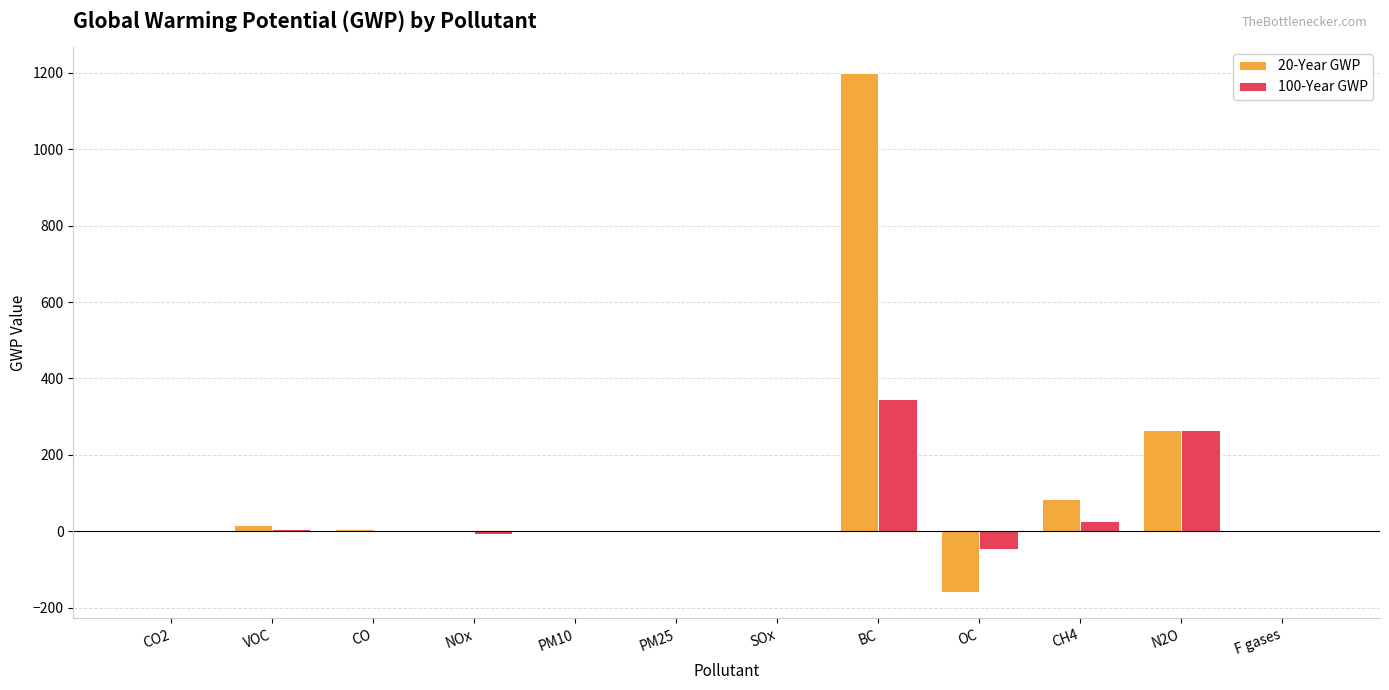

Which series changed the most between OC and N2O?

20-Year GWP